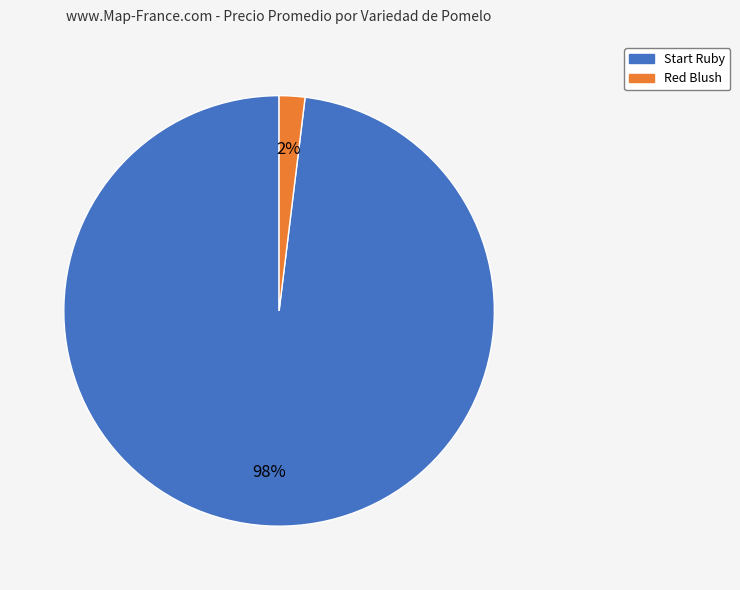

Rank the categories by value from lowest to highest.

Red Blush, Start Ruby